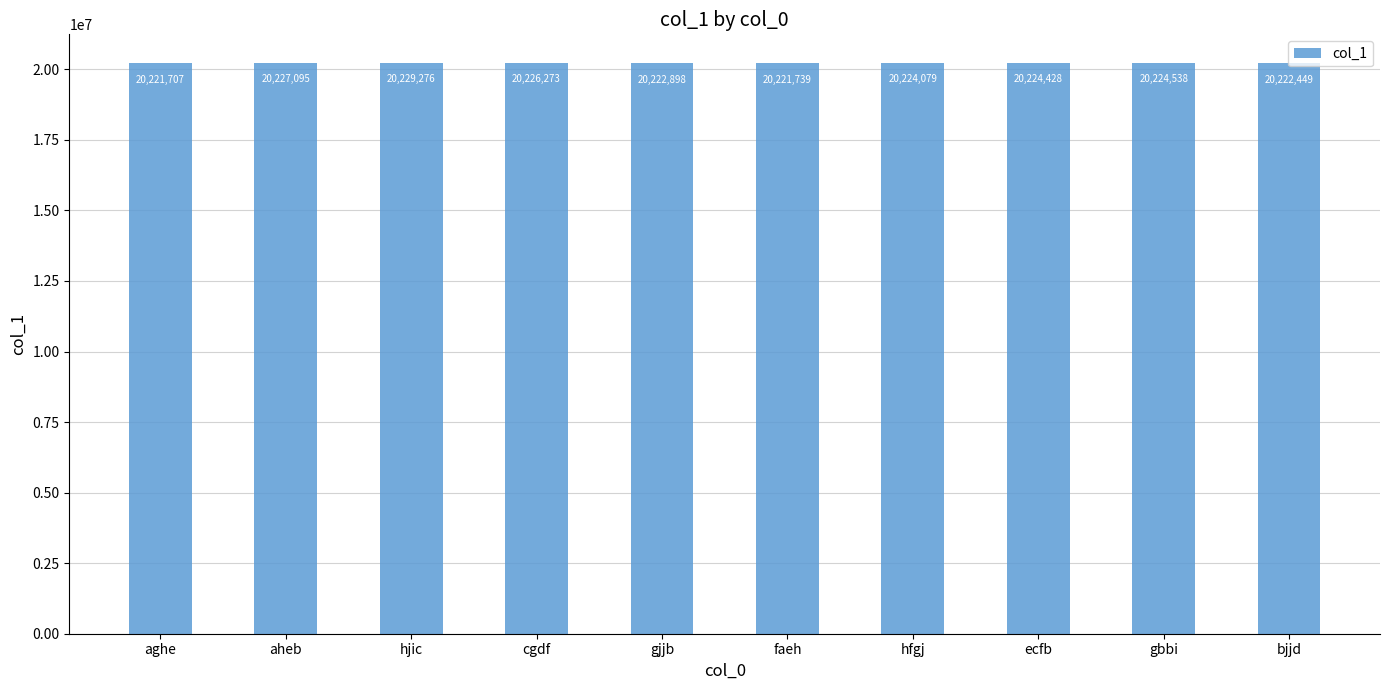

Rank the categories by value from highest to lowest.

hjic, aheb, cgdf, gbbi, ecfb, hfgj, gjjb, bjjd, faeh, aghe